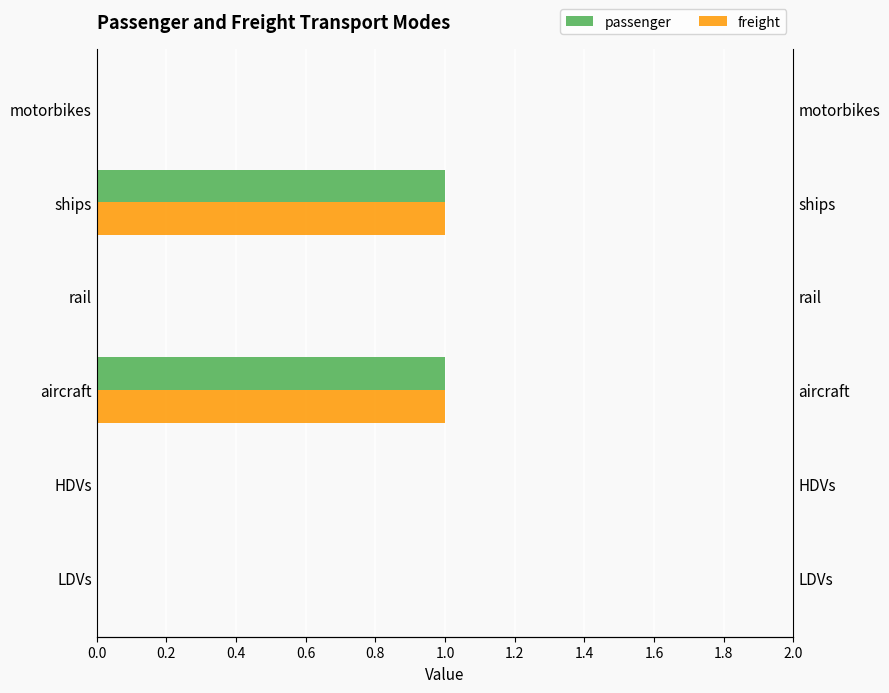

How many groups of bars are there?

6